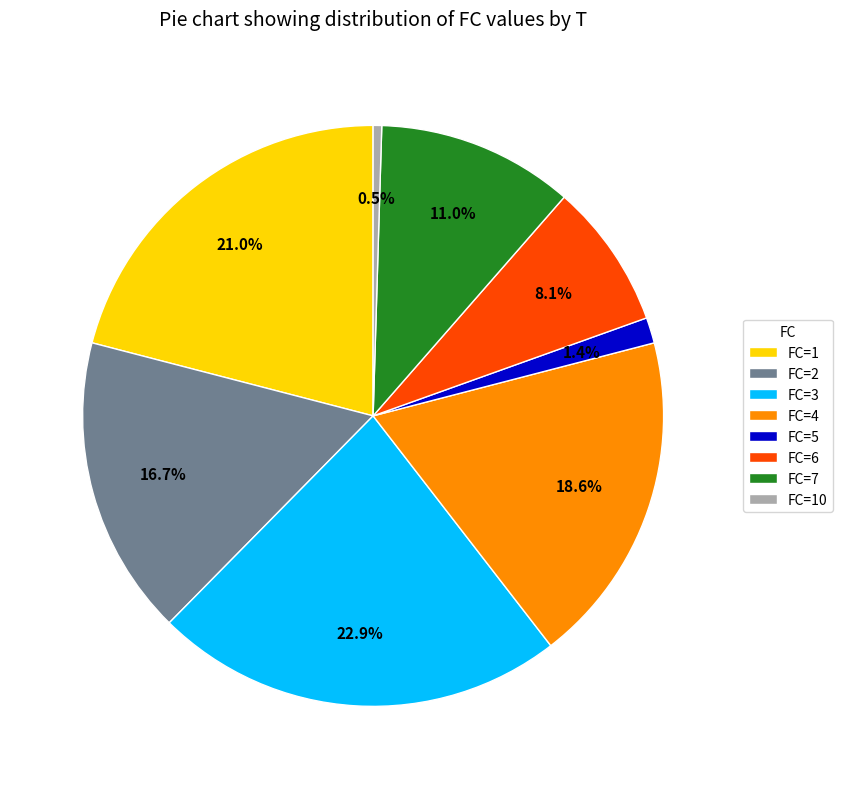

Does any single category account for the majority?

No